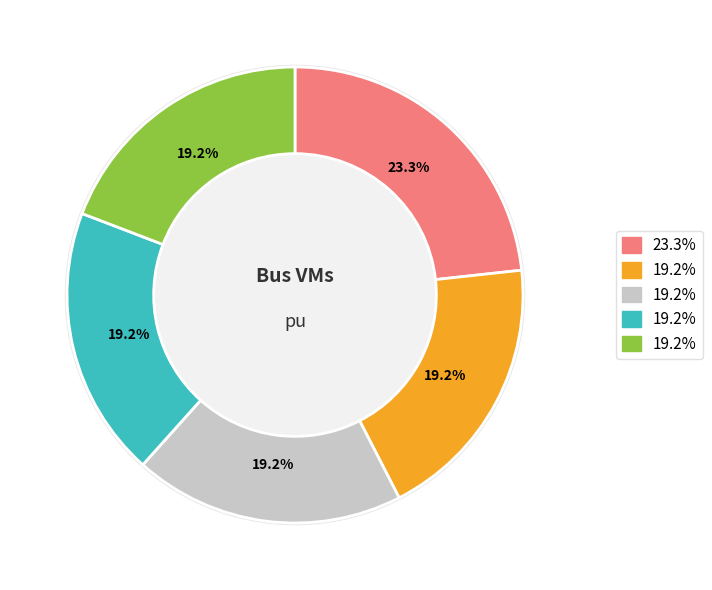

The Bus_1 slice represents 6% of the pie. True or false?

False